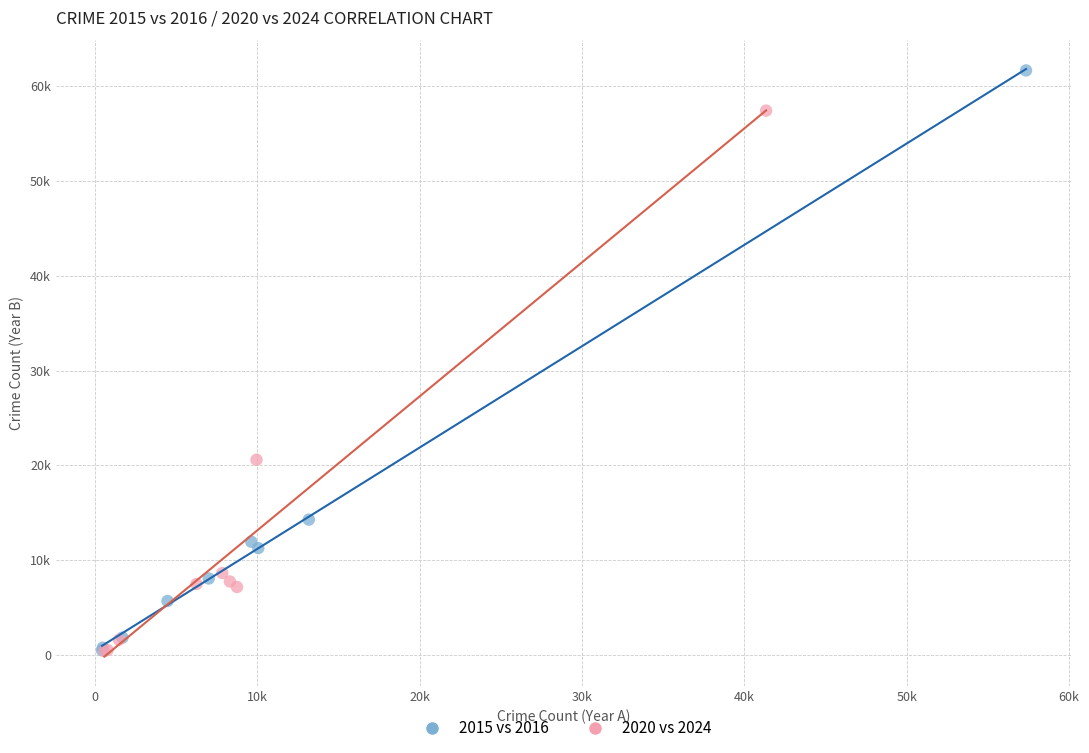

What are all the series names shown in the legend?

2015 vs 2016, 2020 vs 2024